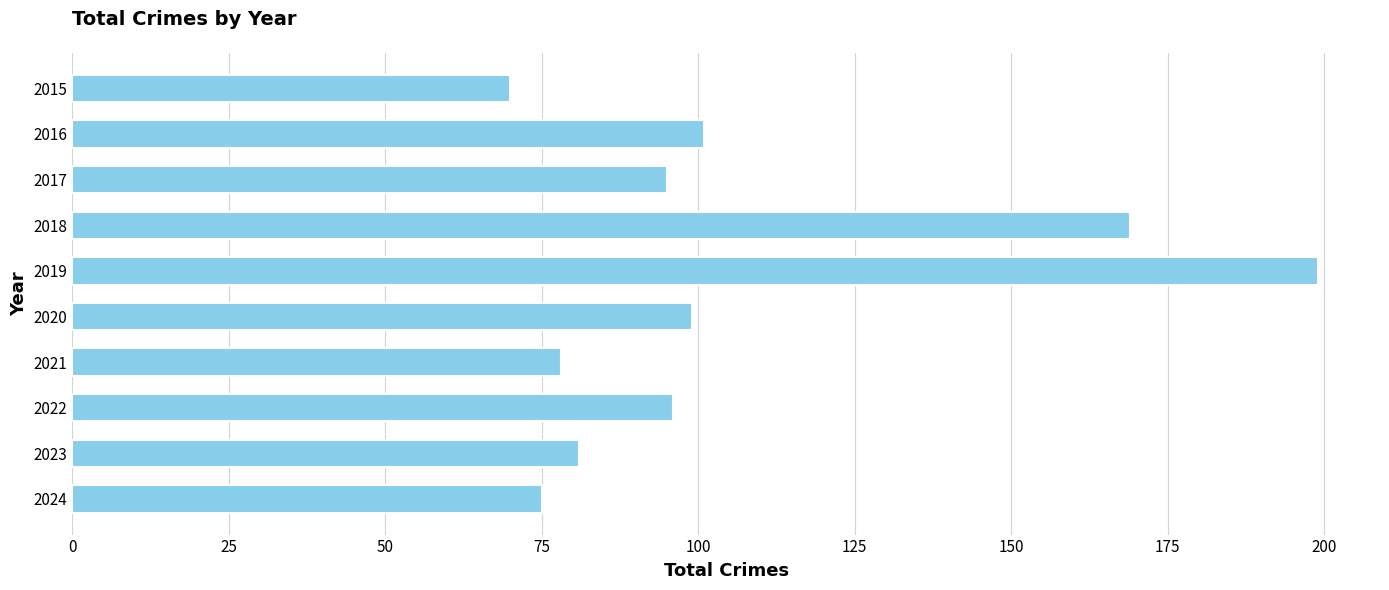

What is the approximate value at 2022, to the nearest 50?

100